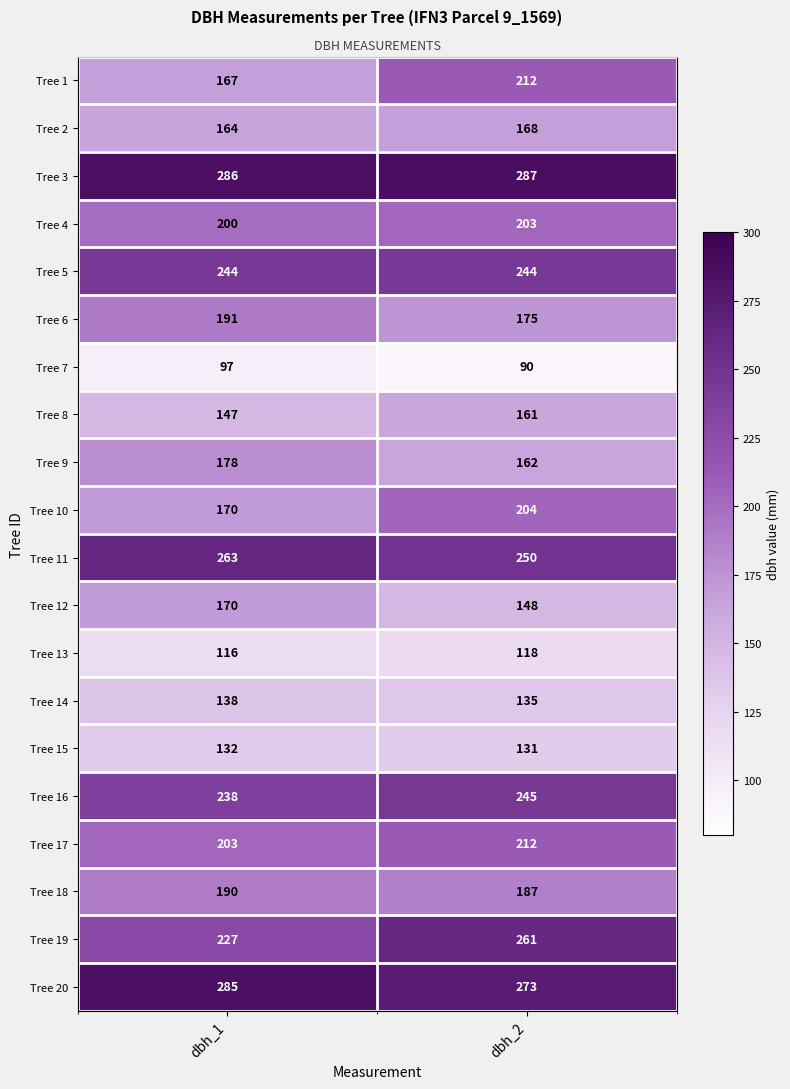

What is the sum of the Tree 4 values at dbh_1 and dbh_2?

403